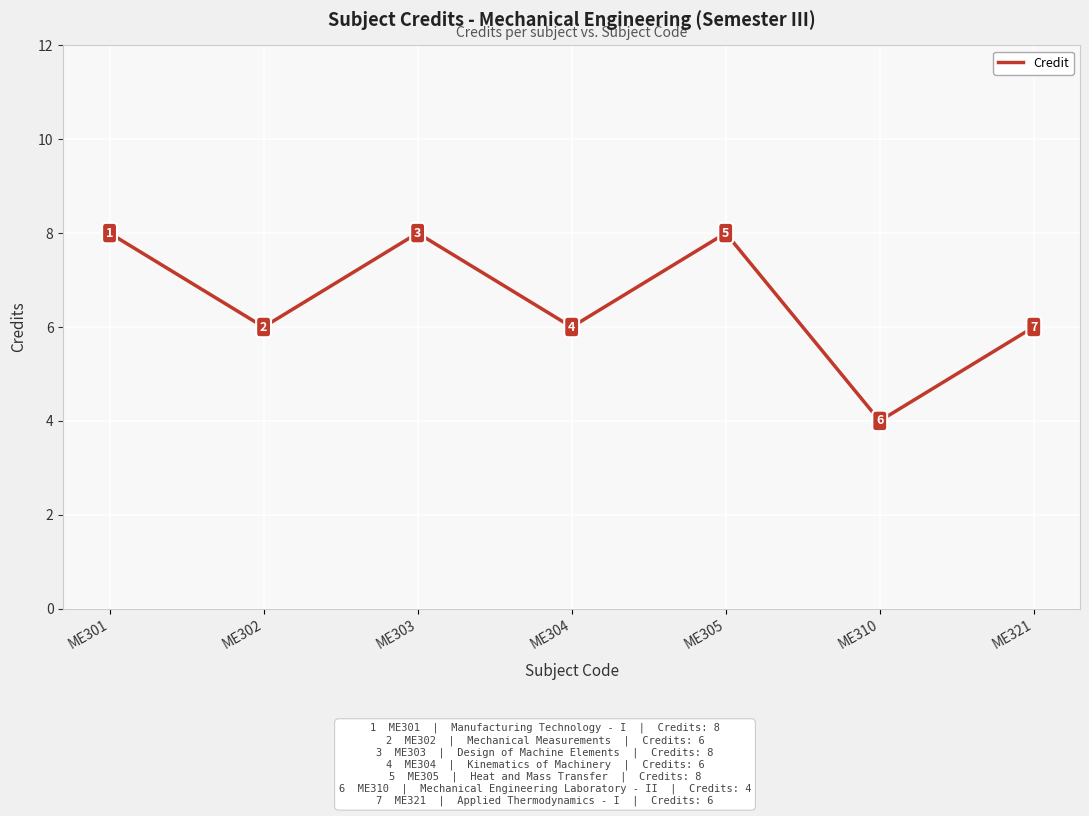

What is the change in value from ME301 to ME321?

-2